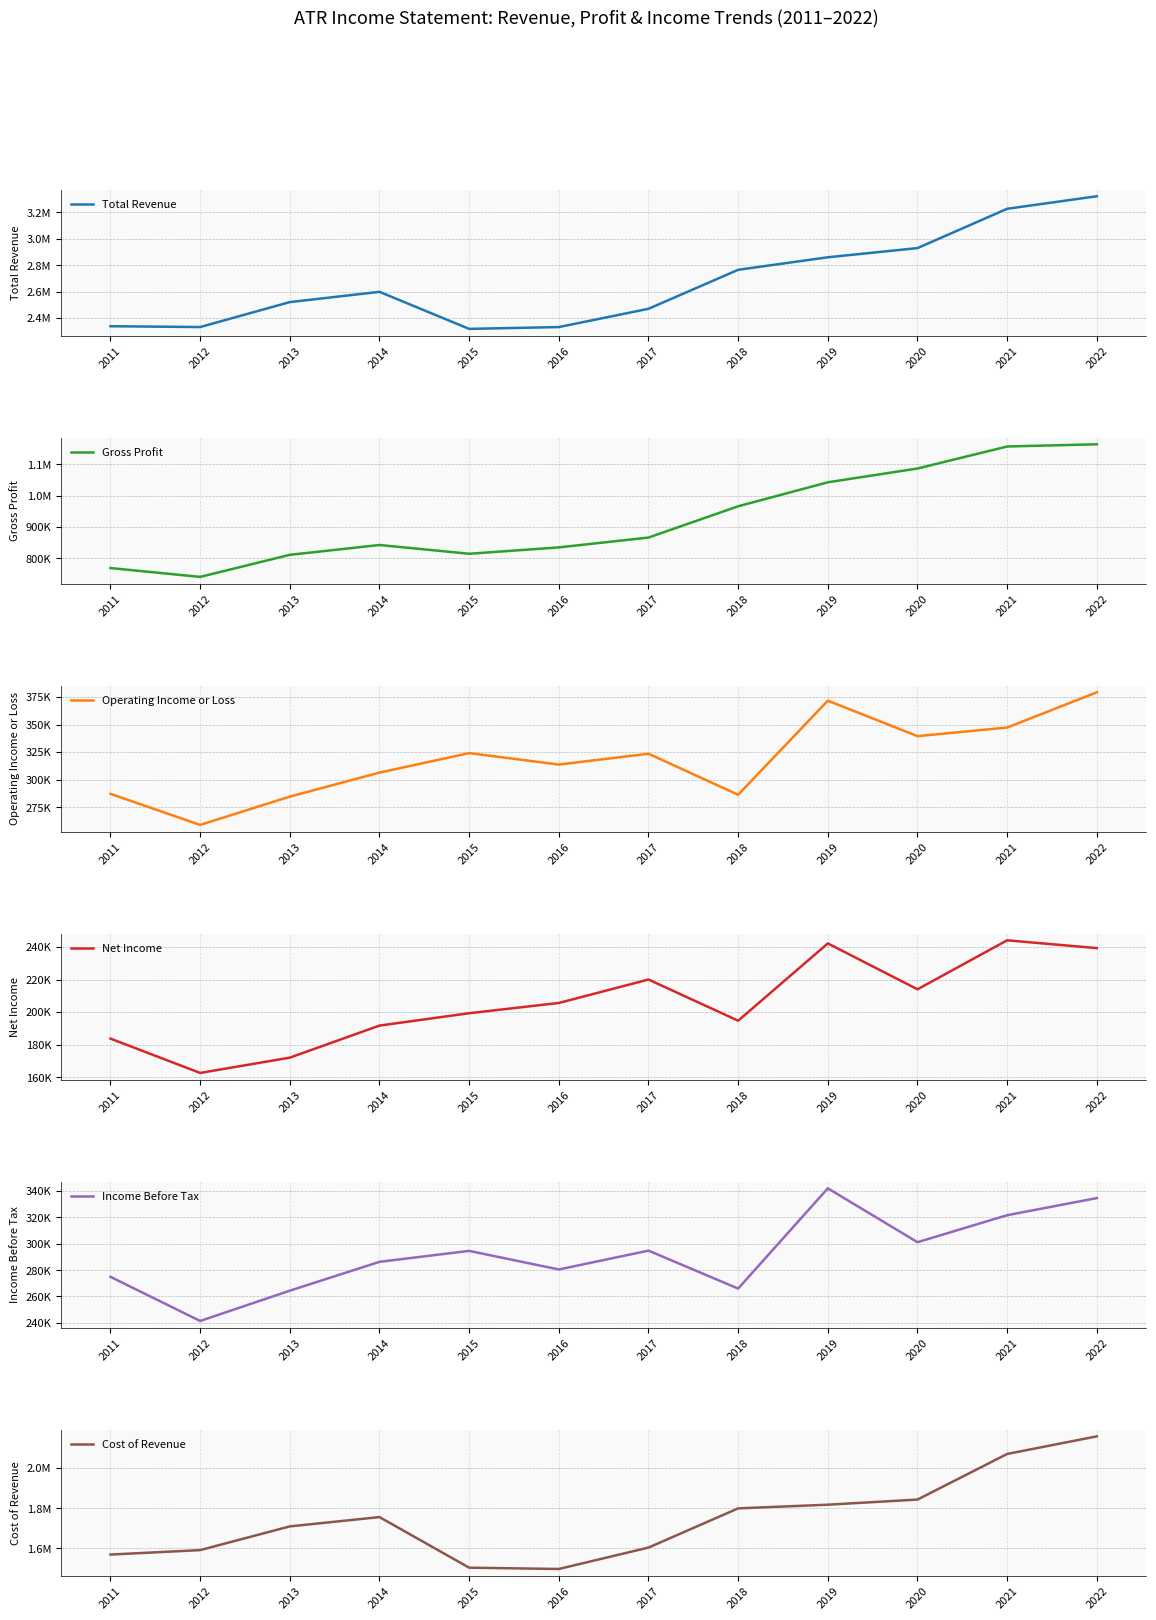

Which label corresponds to the largest value in the chart?

2022